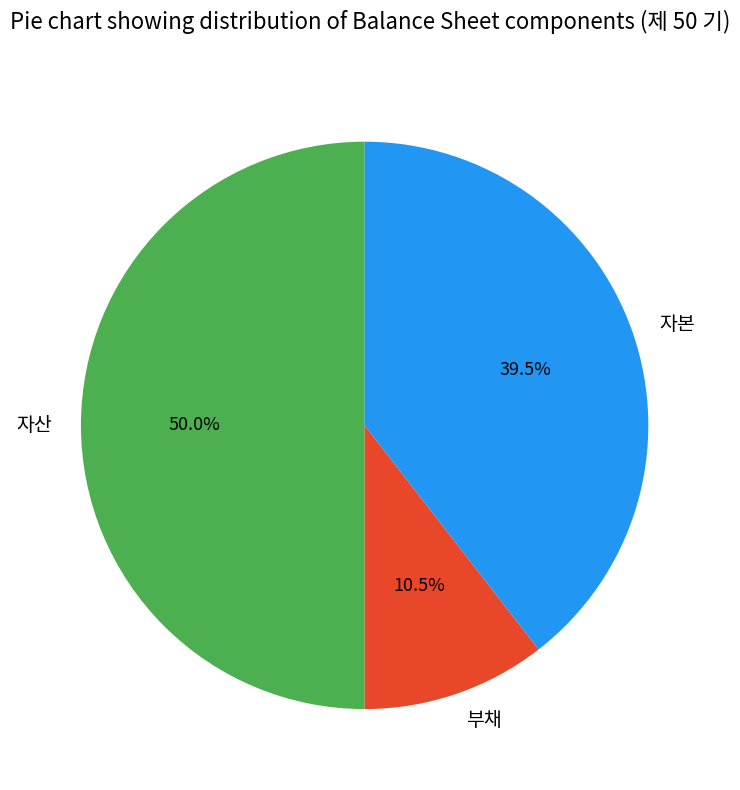

How many slices are in this pie chart?

3